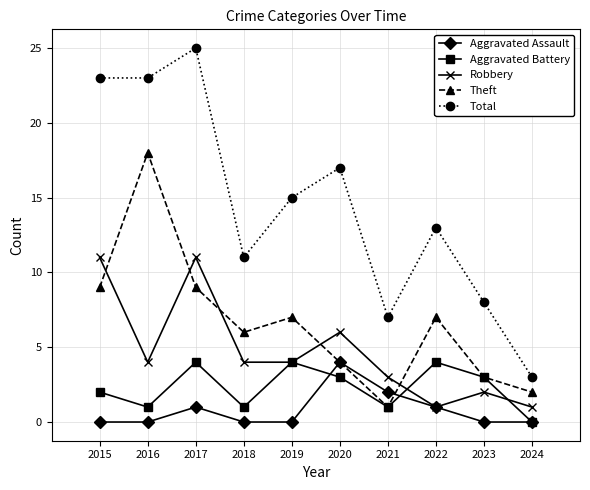

How many interior local valleys does the Aggravated Battery series have?

3